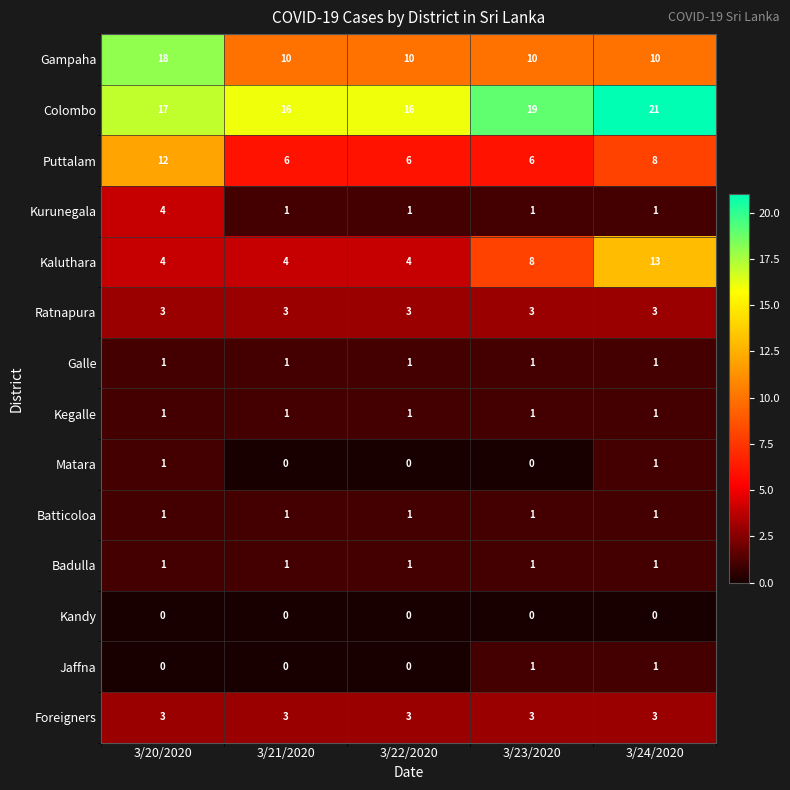

What is the maximum value shown in the chart?

21